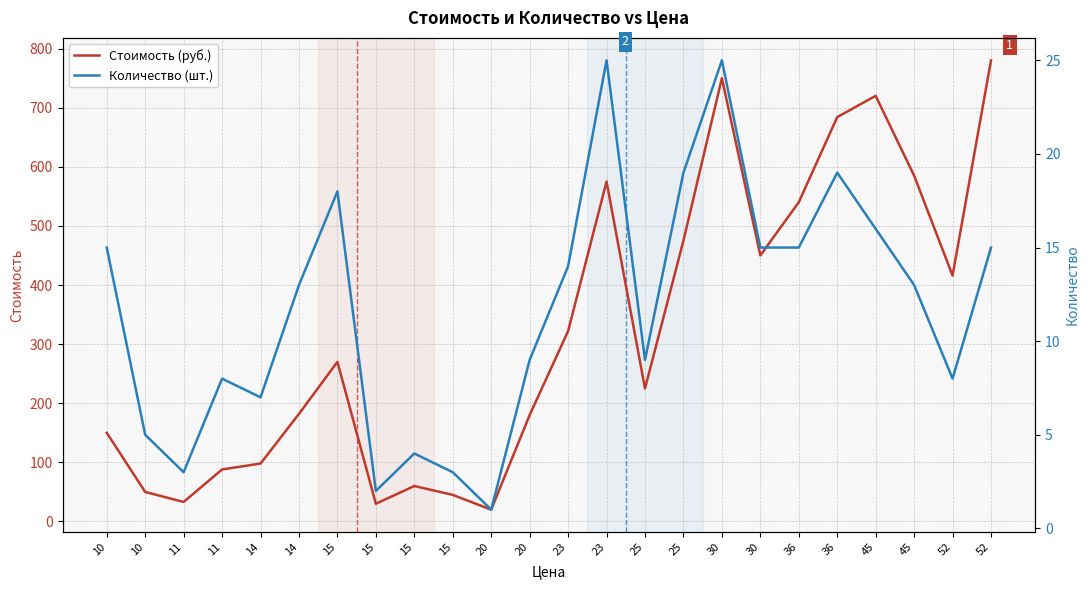

Which series has the widest spread of values?

Стоимость (руб.)